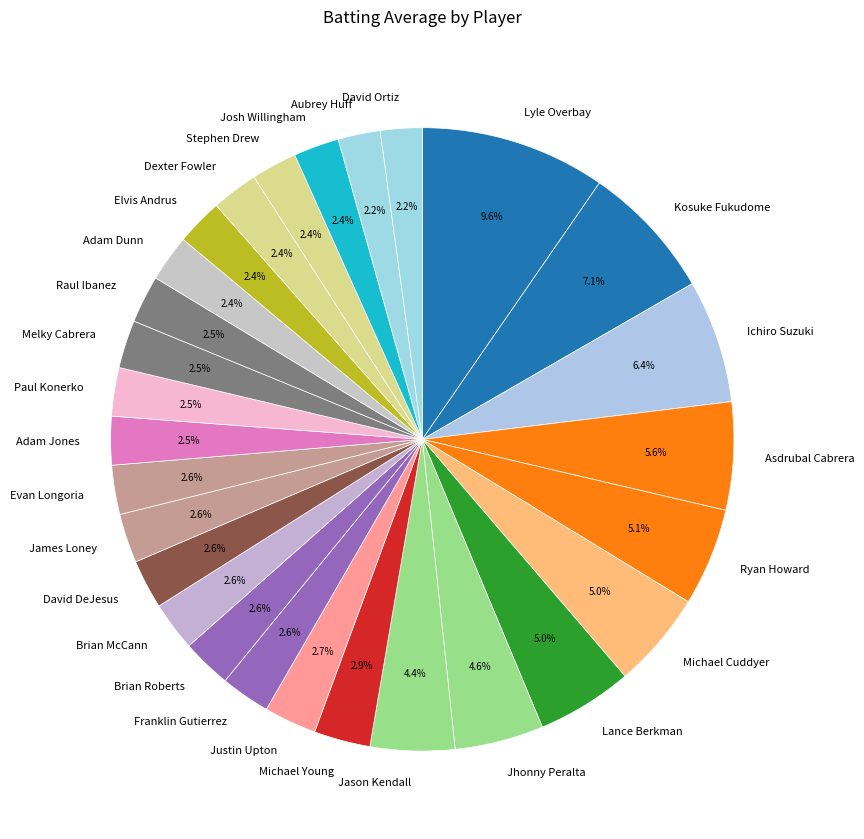

What percentage is the Jhonny Peralta slice, to the nearest percent?

5%